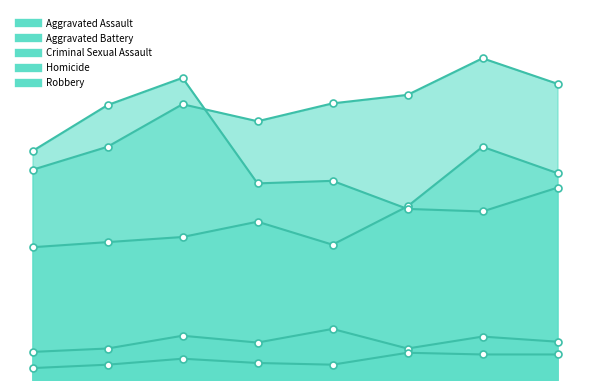

What are all the series names shown in the legend?

Aggravated Assault, Aggravated Battery, Criminal Sexual Assault, Homicide, Robbery